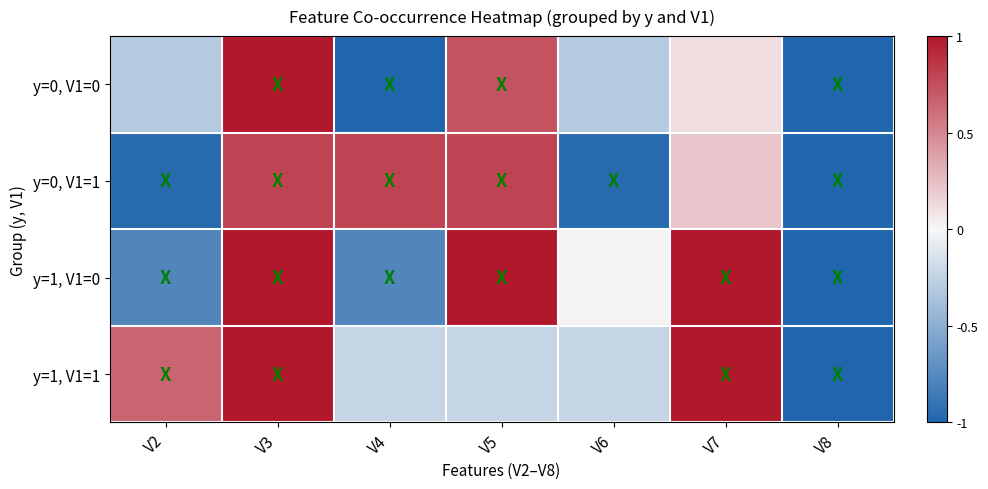

Reading left to right, transcribe all the data shown in this chart.

y=0, V1=0: V2=-0.3	V3=1.0	V4=-1.0	V5=0.7	V6=-0.3	V7=0.1	V8=-1.0
y=0, V1=1: V2=-1.0	V3=0.8	V4=0.8	V5=0.8	V6=-1.0	V7=0.2	V8=-1.0
y=1, V1=0: V2=-0.8	V3=1.0	V4=-0.8	V5=1.0	V6=0.0	V7=1.0	V8=-1.0
y=1, V1=1: V2=0.7	V3=1.0	V4=-0.2	V5=-0.2	V6=-0.2	V7=1.0	V8=-1.0